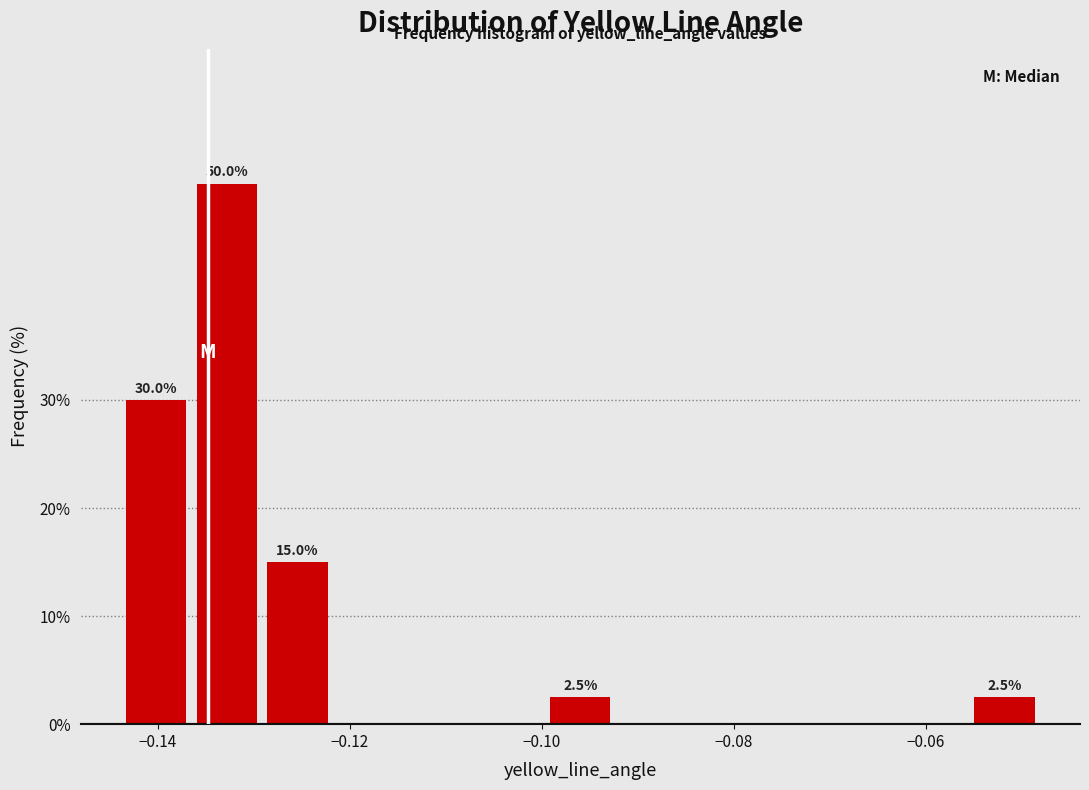

Read against the x-axis, roughly where is the centre of the tallest bar?

-0.132